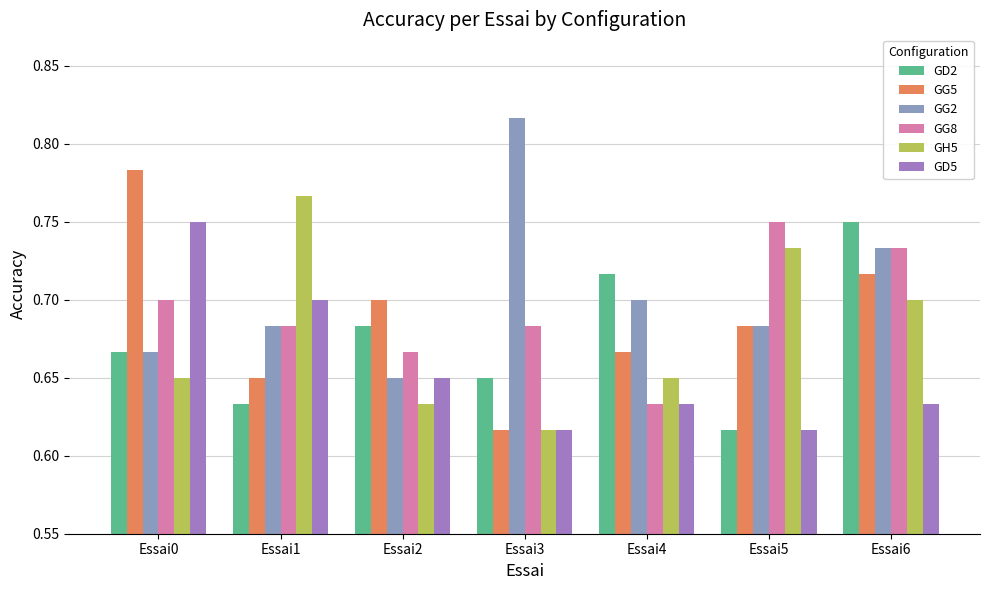

What are all the series names shown in the legend?

GD2, GG5, GG2, GG8, GH5, GD5